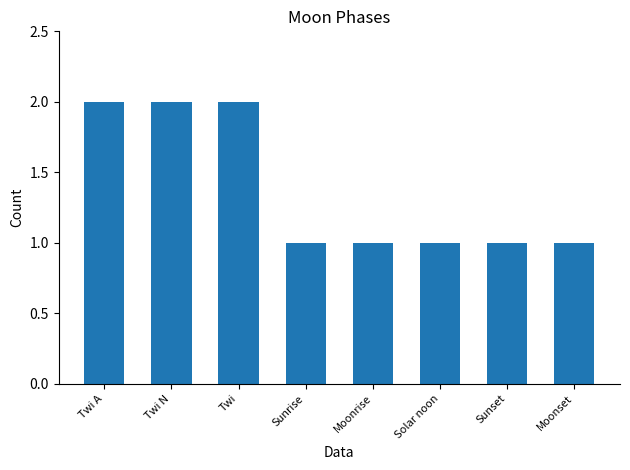

What is the difference between the maximum and minimum values?

1